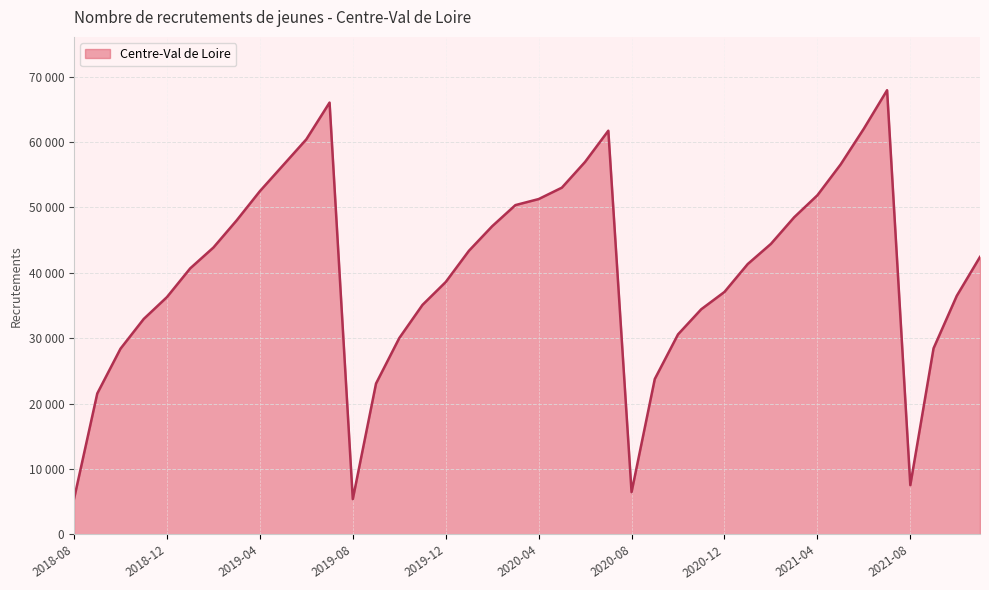

How many points are higher than both their immediate neighbors (excluding endpoints)?

3